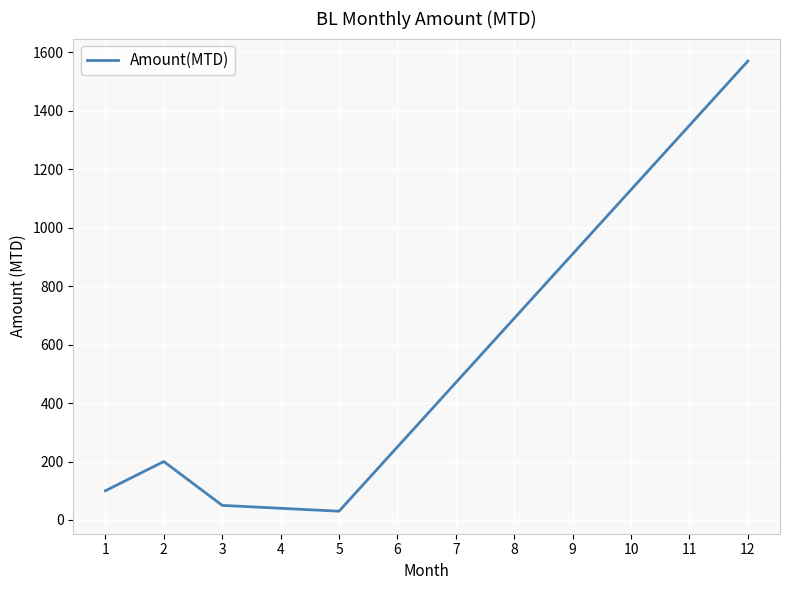

Approximately how many times larger is the value at 9 compared to 5?

30.3